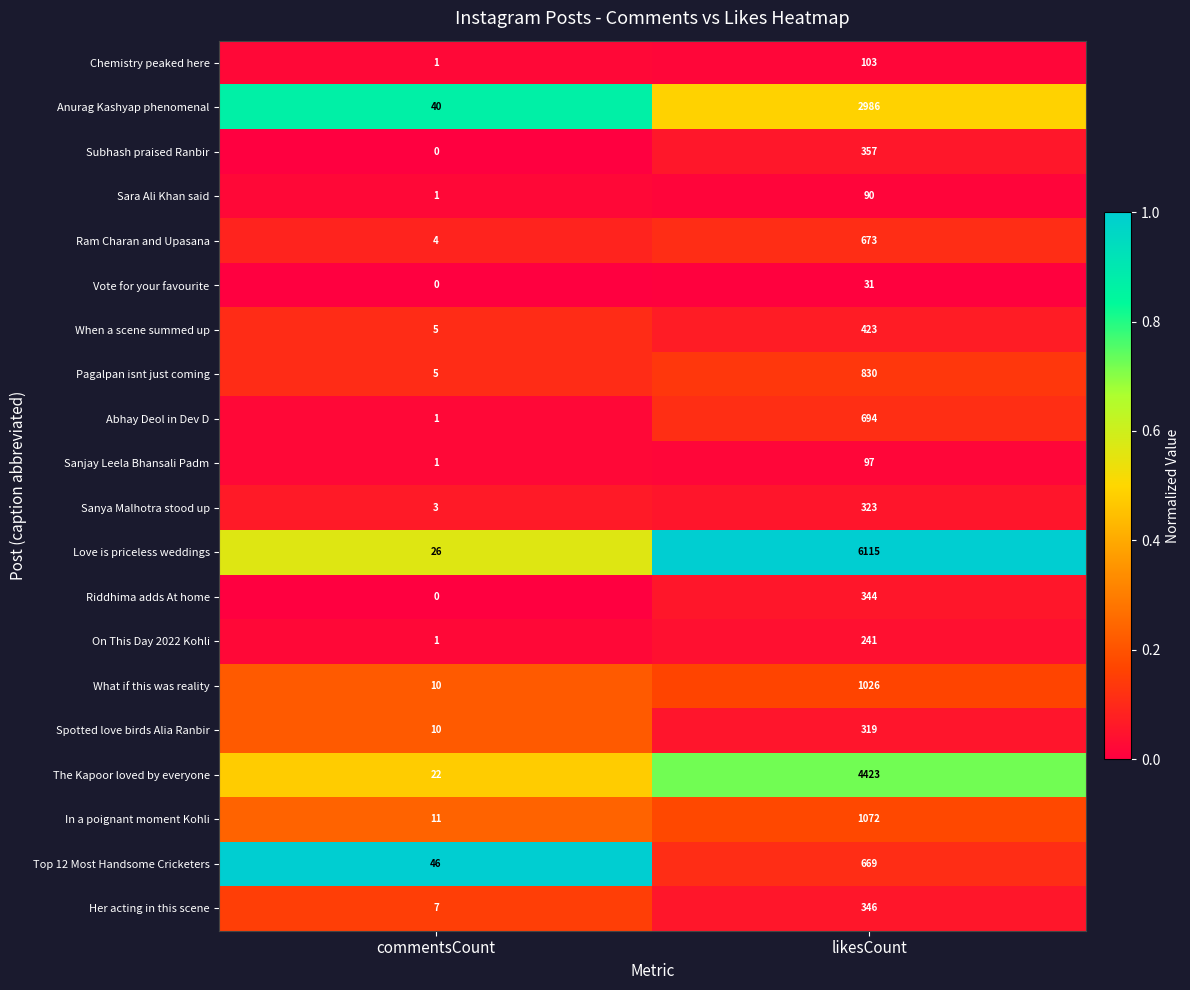

The Riddhima adds At home series shows 217 at likesCount. True or false?

False